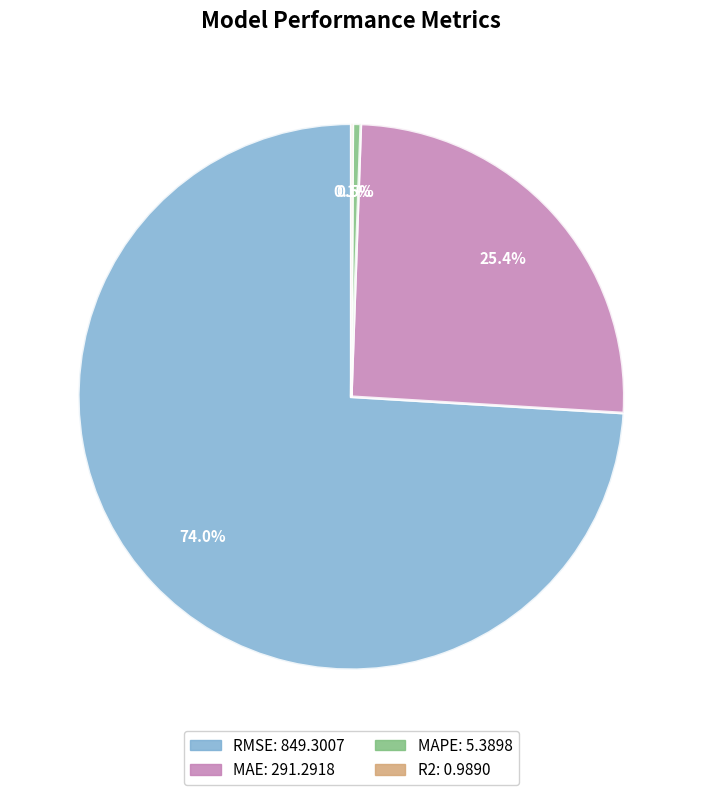

Is the sum of MAPE and MAE greater than half?

No